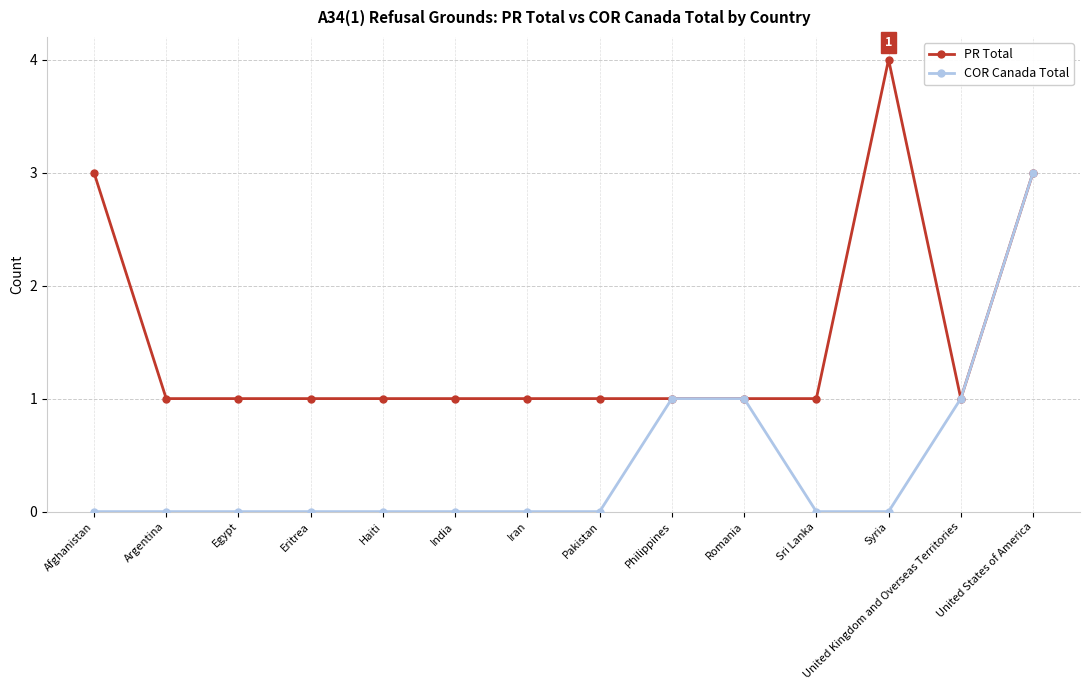

Which series changed the most between Haiti and Syria?

PR Total